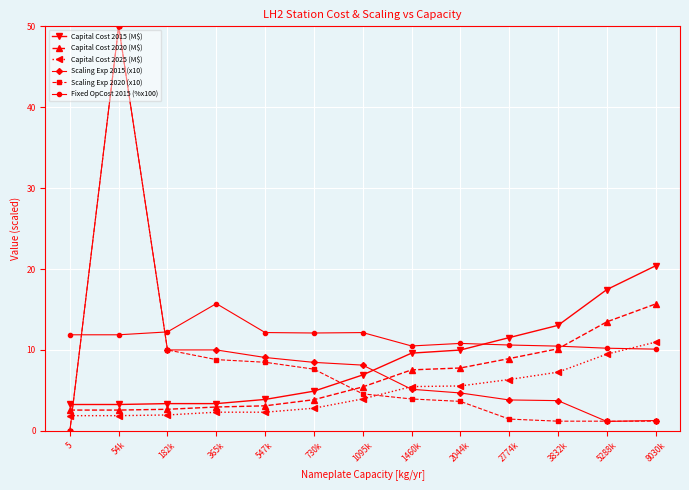

How many times do Fixed OpCost 2015 (%x100) and Capital Cost 2015 (M$) cross each other?

1